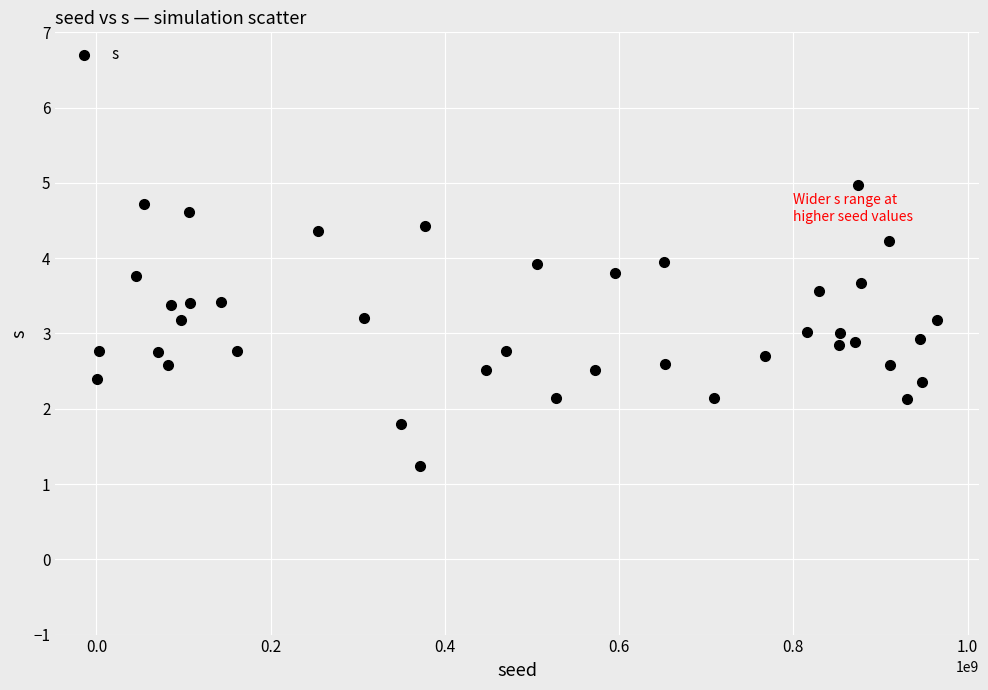

What is the range of Y values (max minus min)?

3.7